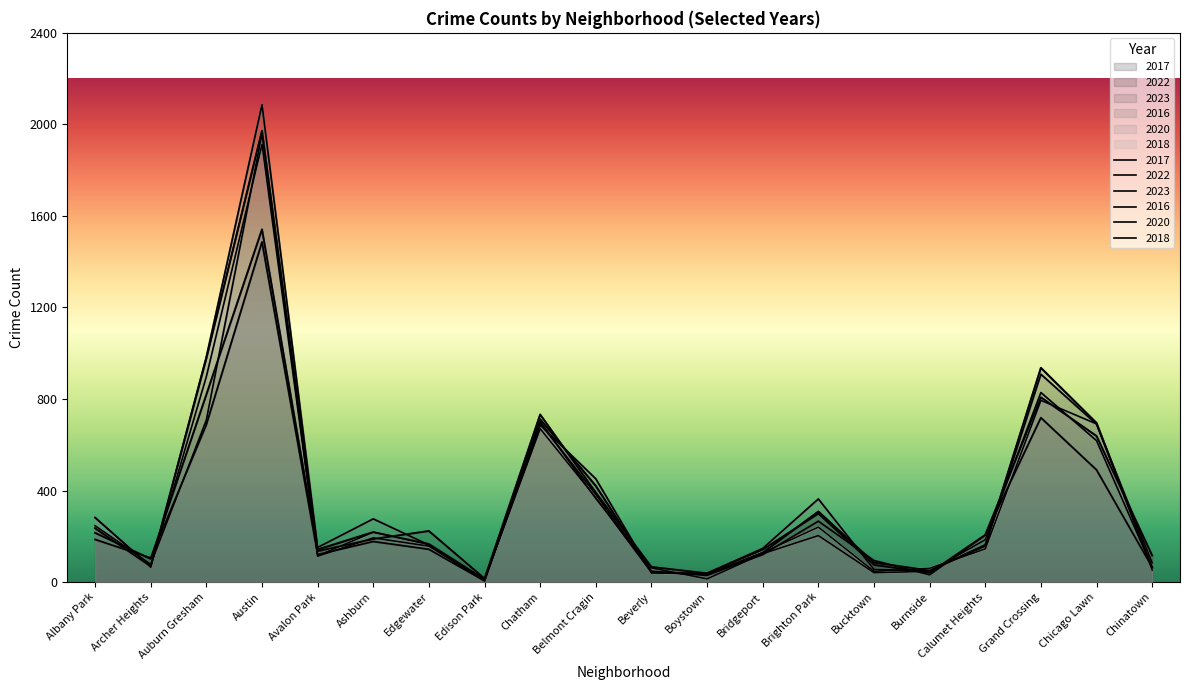

Which series changed the most between Chatham and Calumet Heights?

2017